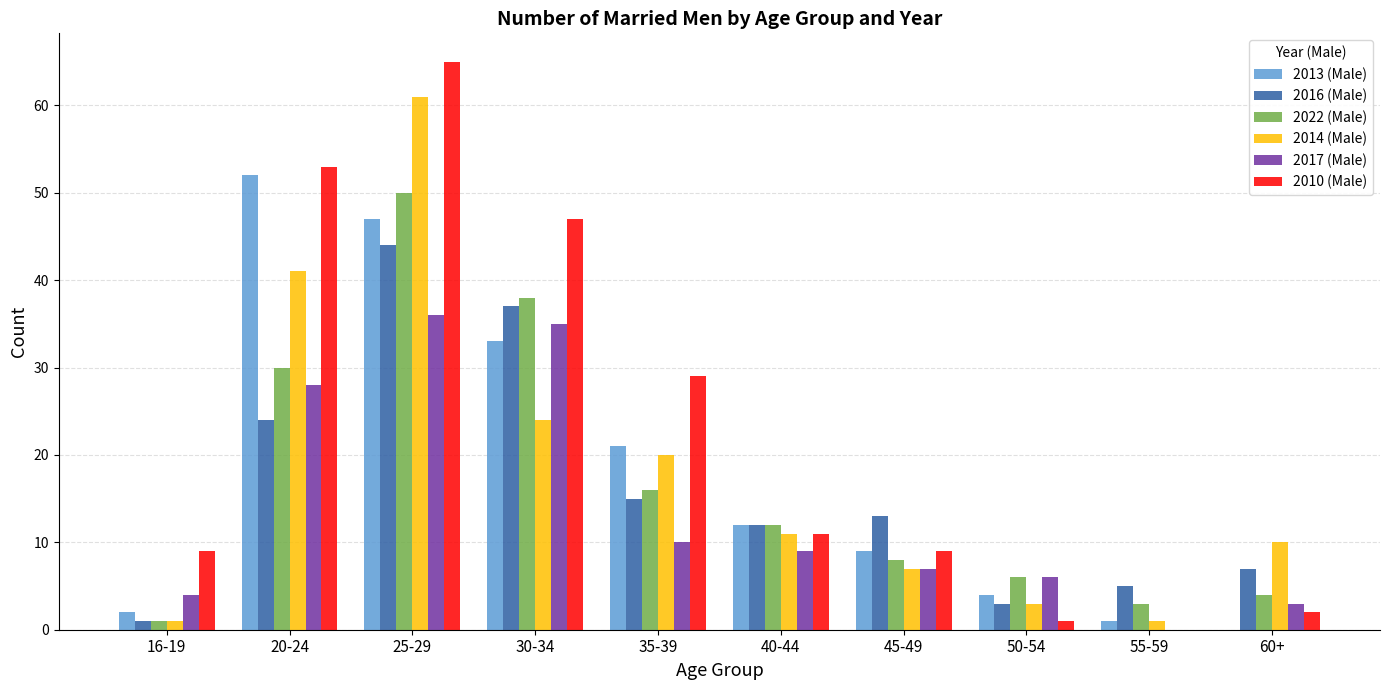

Which series has the largest range (max minus min)?

2010 (Male)